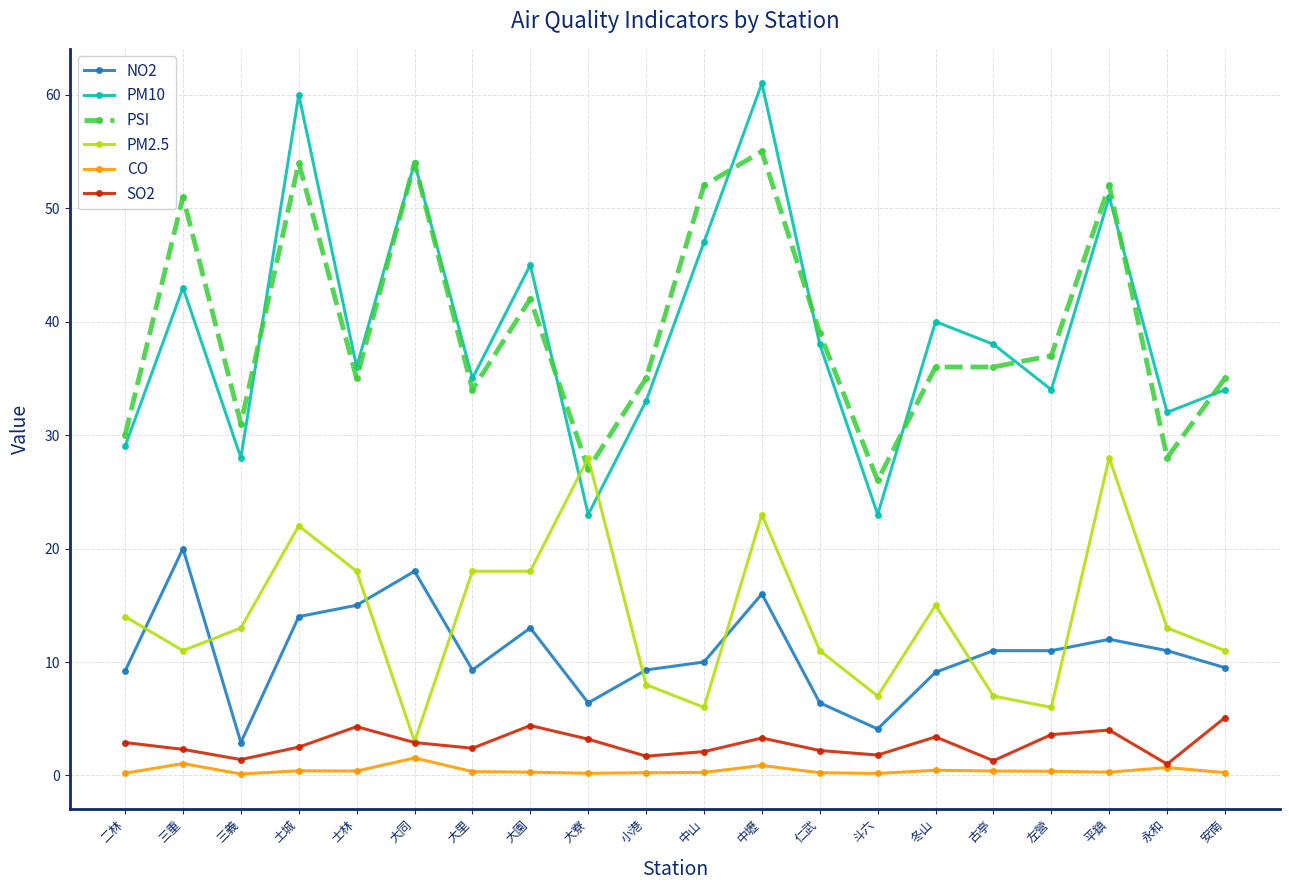

At which category does NO2 reach its first local valley?

三義